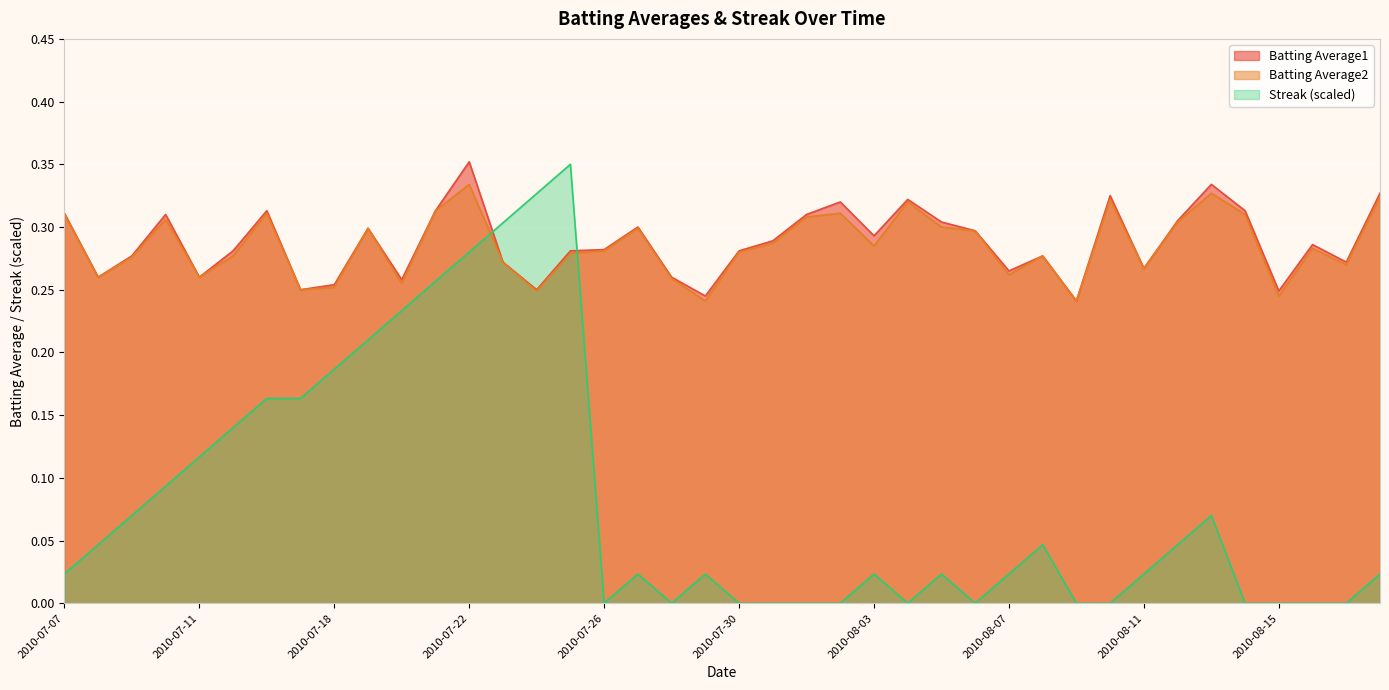

What is the label of the 35th point from the right?

2010-07-15